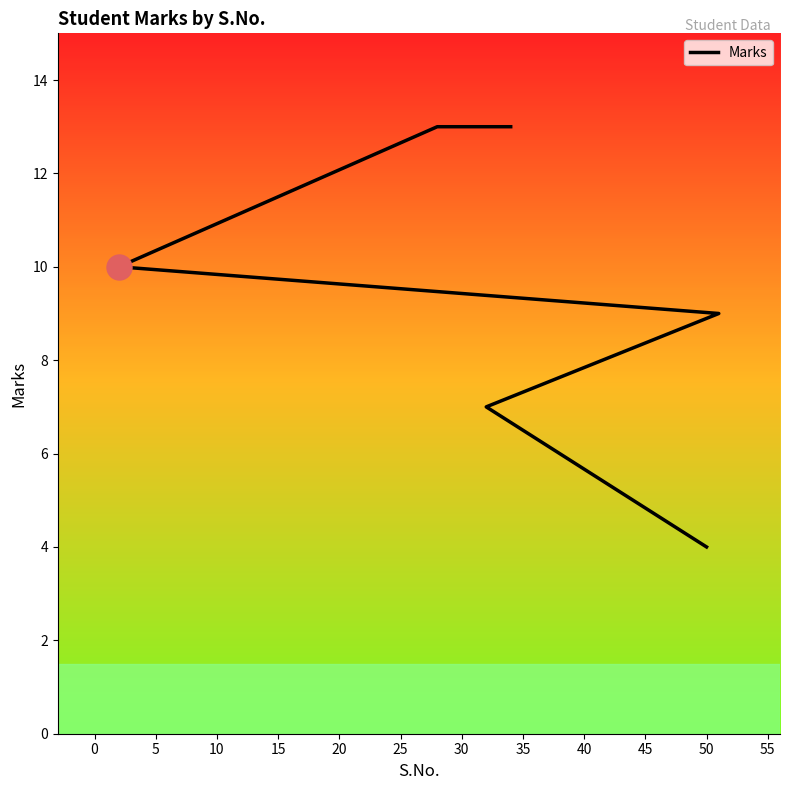

How many distinct data groups are displayed?

1